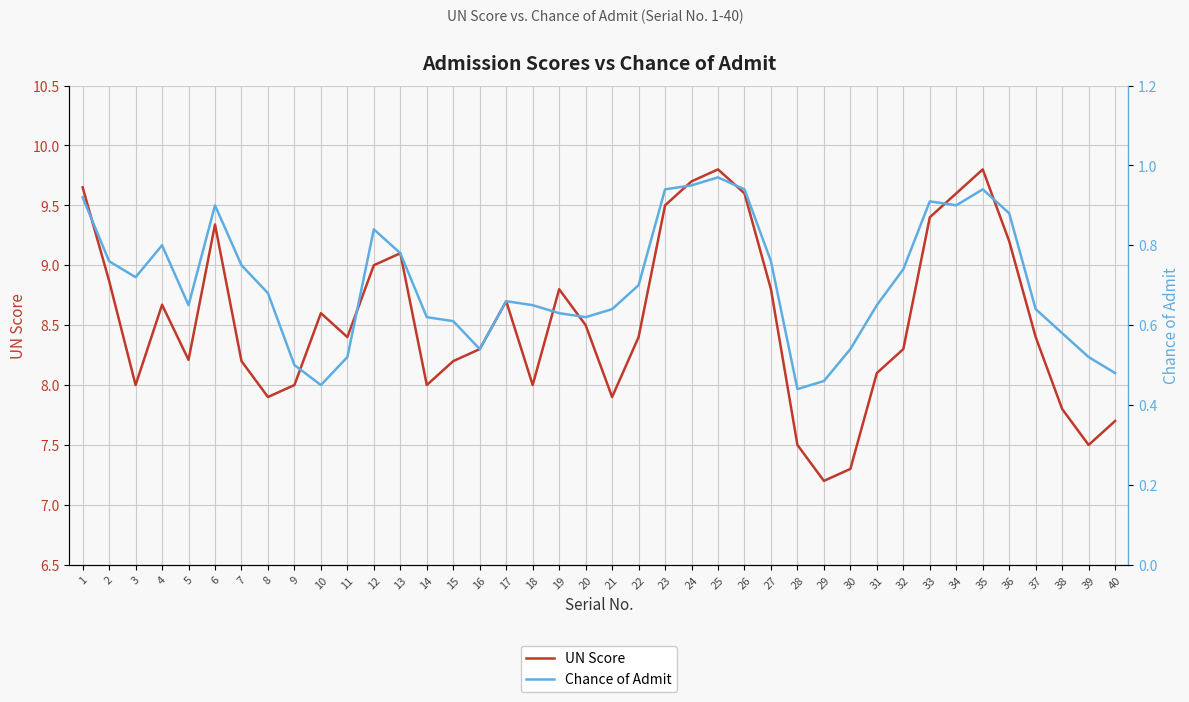

True or false: UN Score and Chance of Admit cross at least once.

False